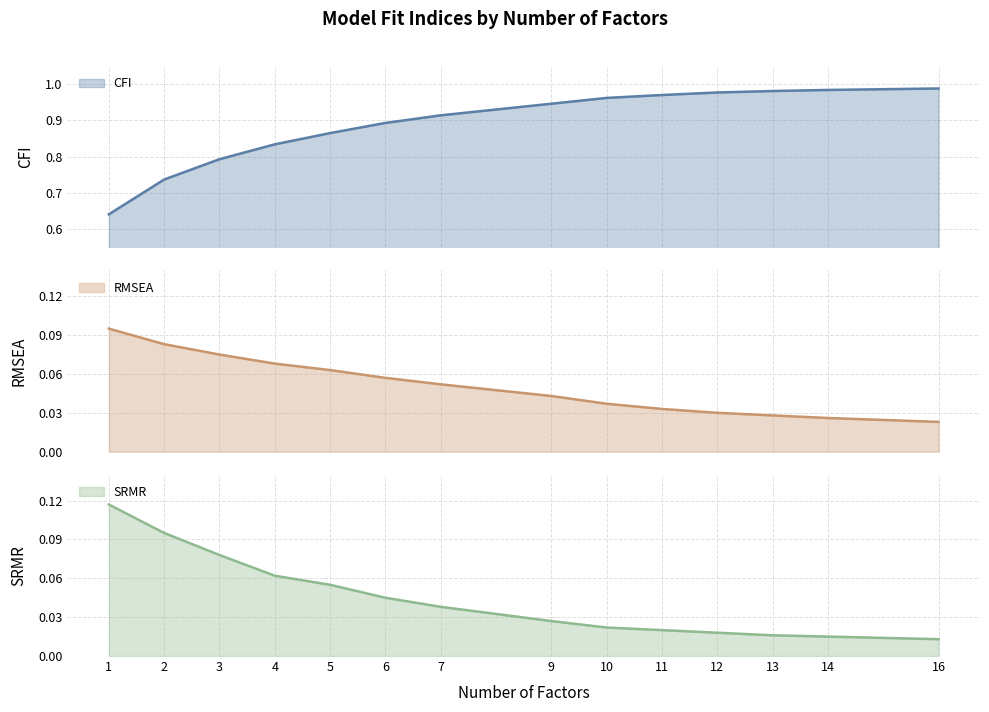

Reading left to right, transcribe all the data shown in this chart.

CFI: 1=0.6	2=0.7	3=0.8	4=0.8	5=0.9	6=0.9	7=0.9	9=0.9	10=1.0	11=1.0	12=1.0	13=1.0	14=1.0	16=1.0
RMSEA: 1=0.1	2=0.1	3=0.1	4=0.1	5=0.1	6=0.1	7=0.1	9=0.0	10=0.0	11=0.0	12=0.0	13=0.0	14=0.0	16=0.0
SRMR: 1=0.1	2=0.1	3=0.1	4=0.1	5=0.1	6=0.0	7=0.0	9=0.0	10=0.0	11=0.0	12=0.0	13=0.0	14=0.0	16=0.0